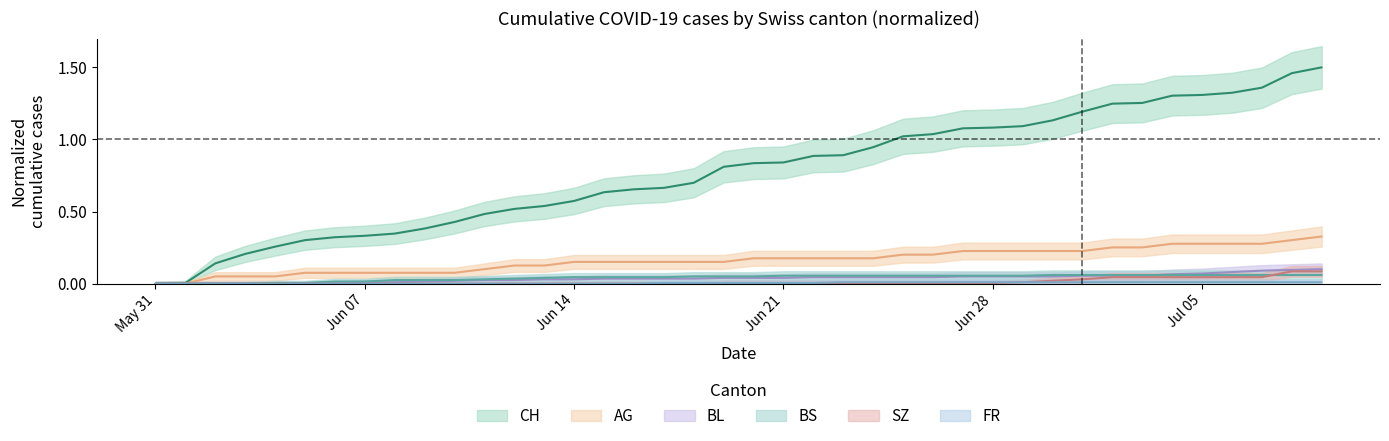

Which series has the largest range (max minus min)?

CH